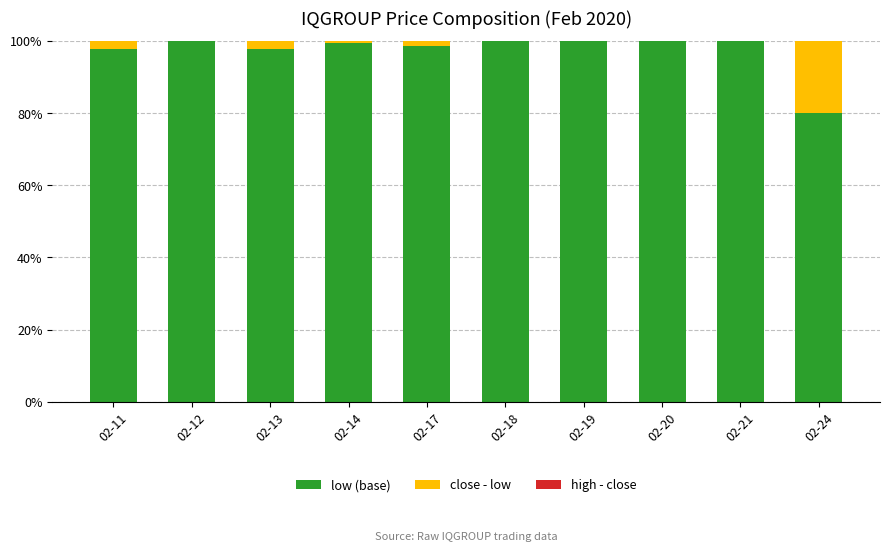

The low (base) series shows 32.9 at 02-21. True or false?

False